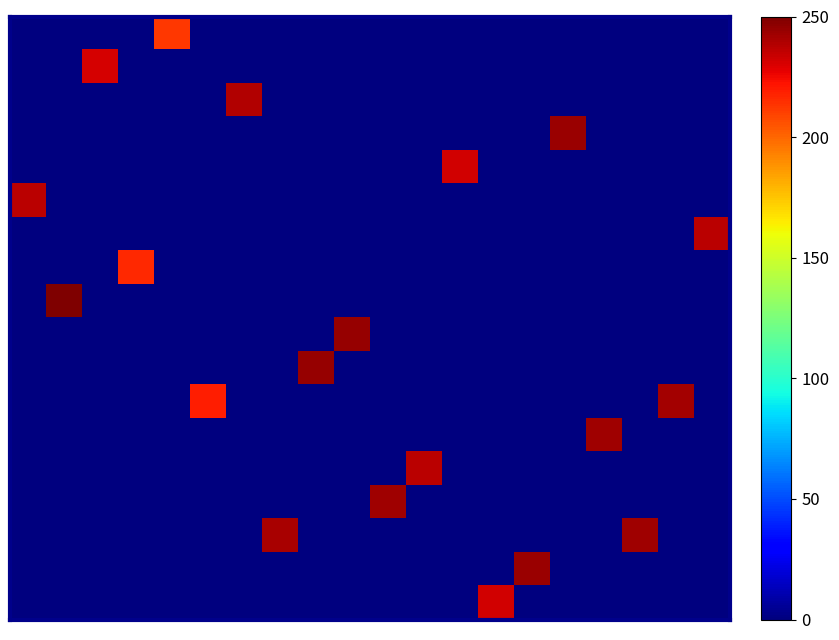

Count the number of categories in the chart.

20